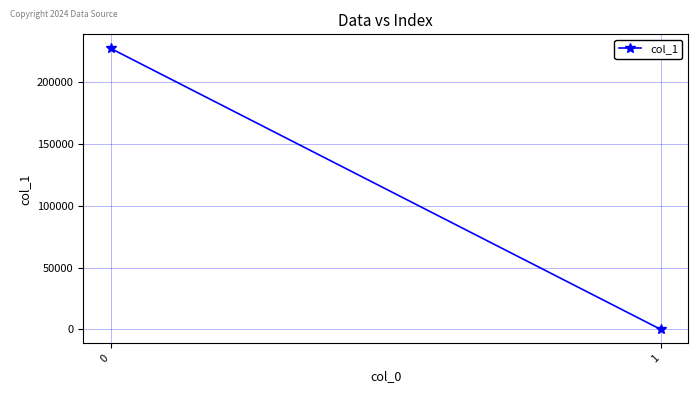

Is it true that the value at 1 is 0.0?

True